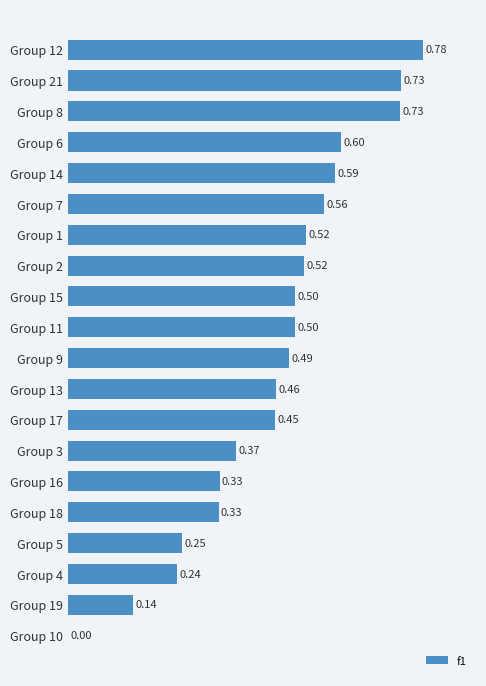

Between Group 17 and Group 9, which is larger?

Group 9